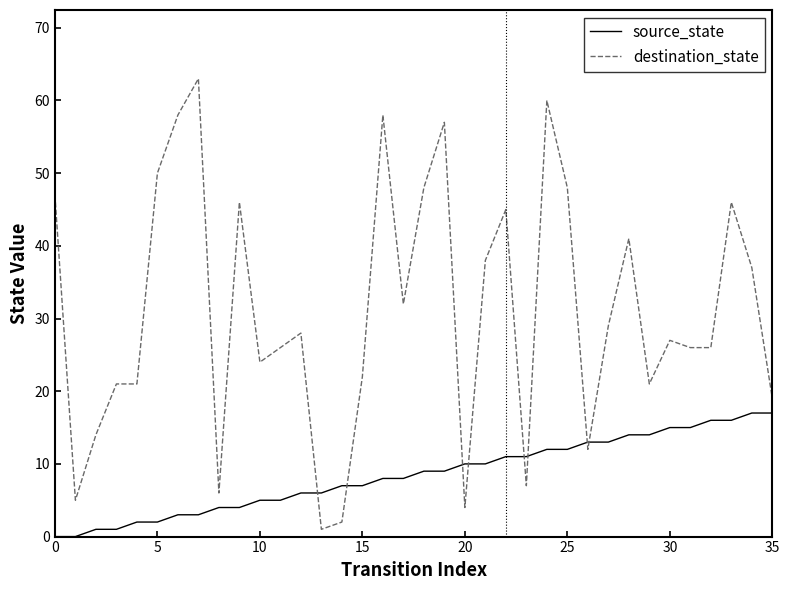

Reading right to left, list all the values displayed in this chart.

source_state: 17	17	16	16	15	15	14	14	13	13	12	12	11	11	10	10	9	9	8	8	7	7	6	6	5	5	4	4	3	3	2	2	1	1	0	0
destination_state: 19	37	46	26	26	27	21	41	29	12	48	60	7	45	38	4	57	48	32	58	22	2	1	28	26	24	46	6	63	58	50	21	21	14	5	47